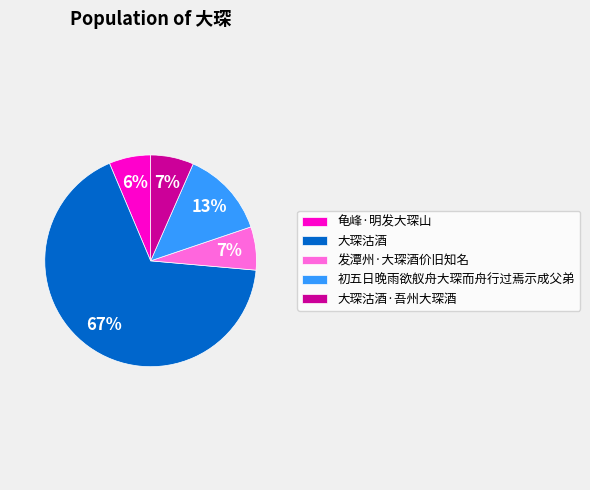

How many slices are in this pie chart?

5